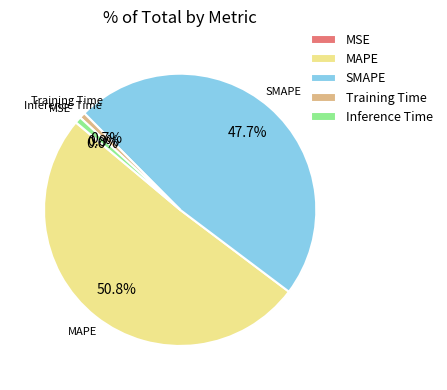

Which slice is the largest?

MAPE